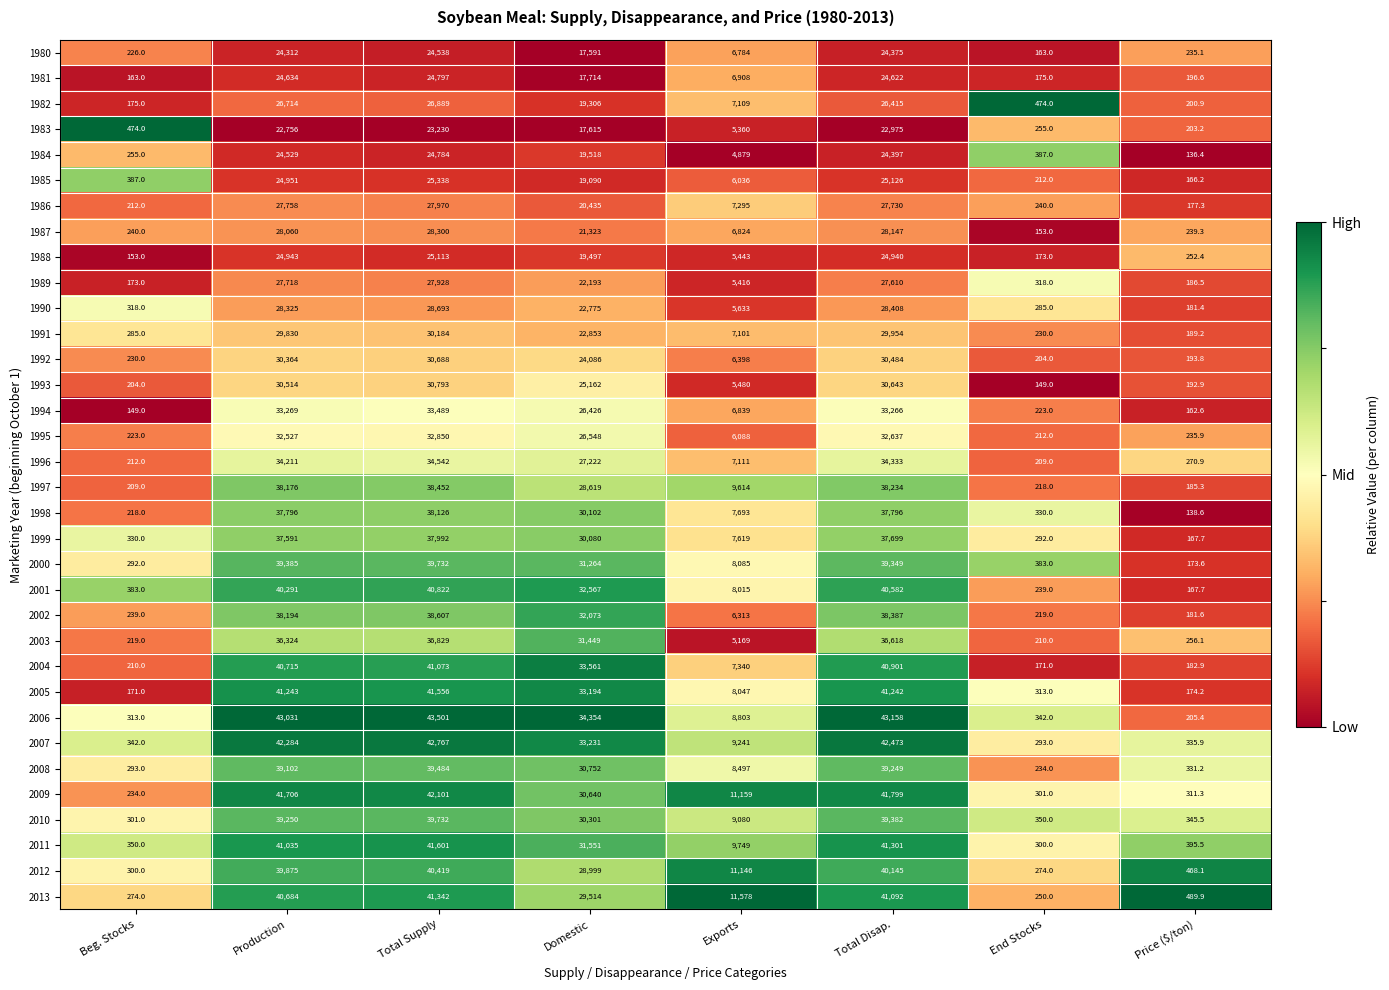

What is the sum of all 2003 values?

147074.1